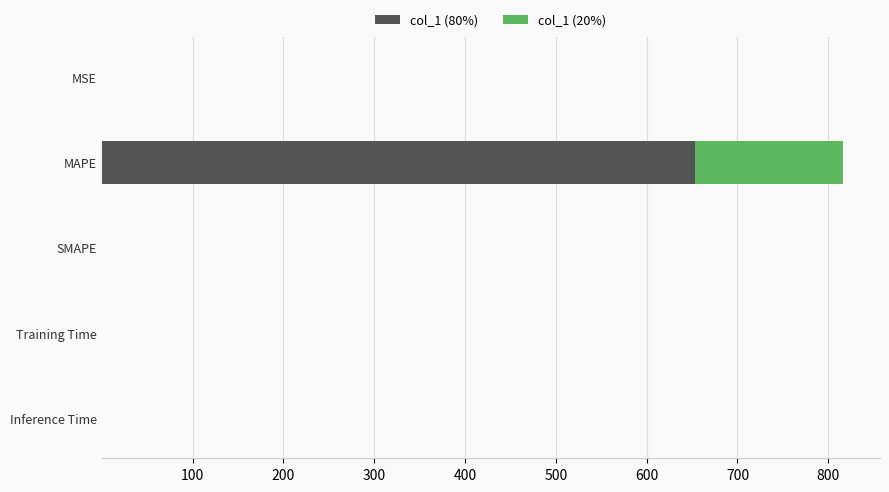

What is the highest value of the col_1 (80%) series?

652.9